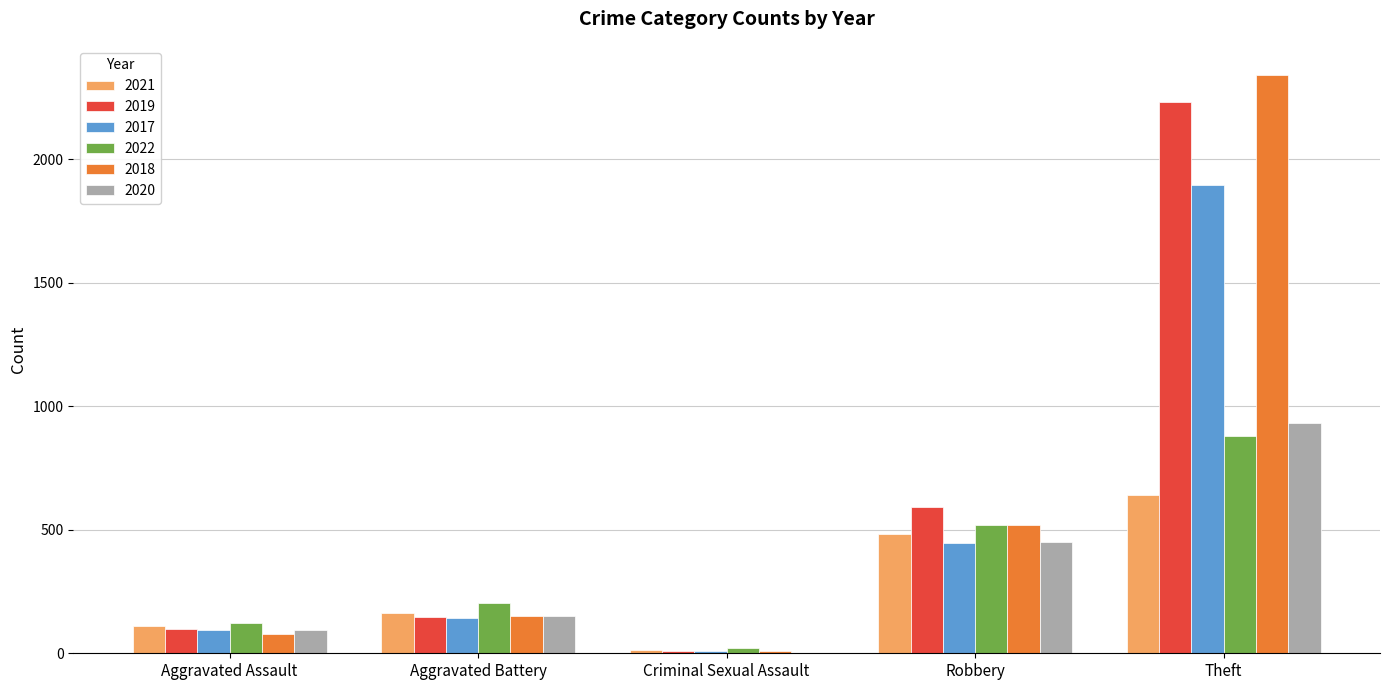

At which category is the sum across all series the highest?

Theft